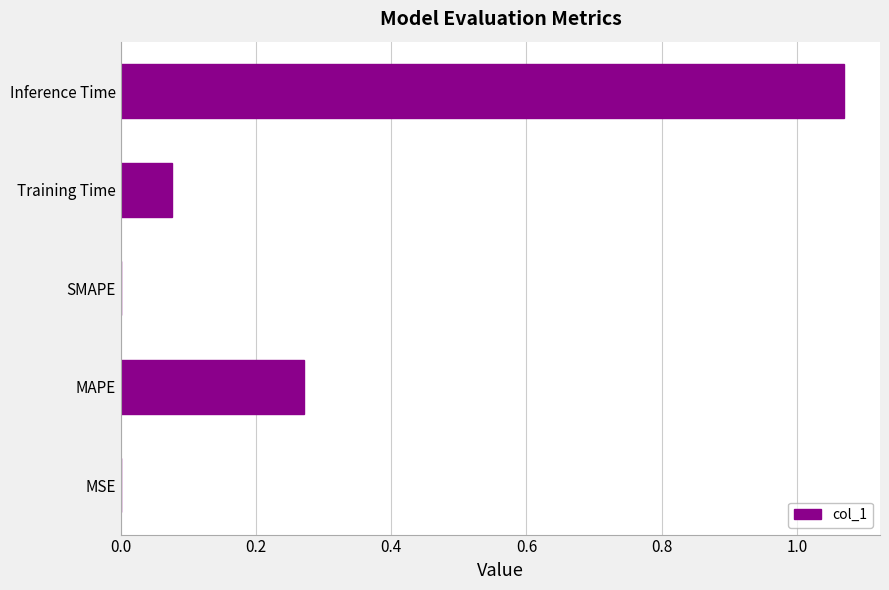

What is the sum of all values?

1.4